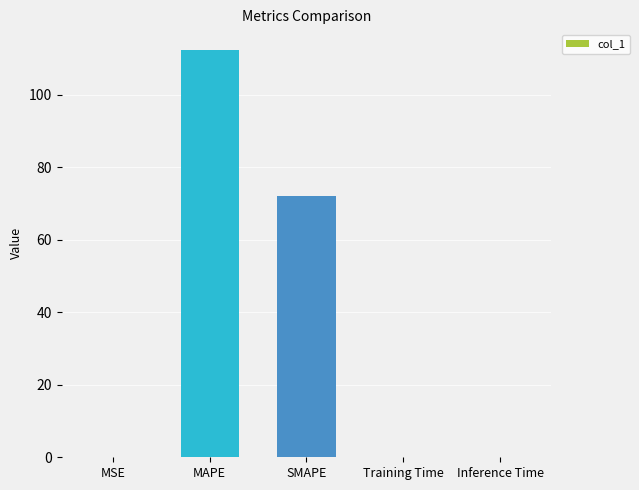

What value does the data have at SMAPE?

72.0